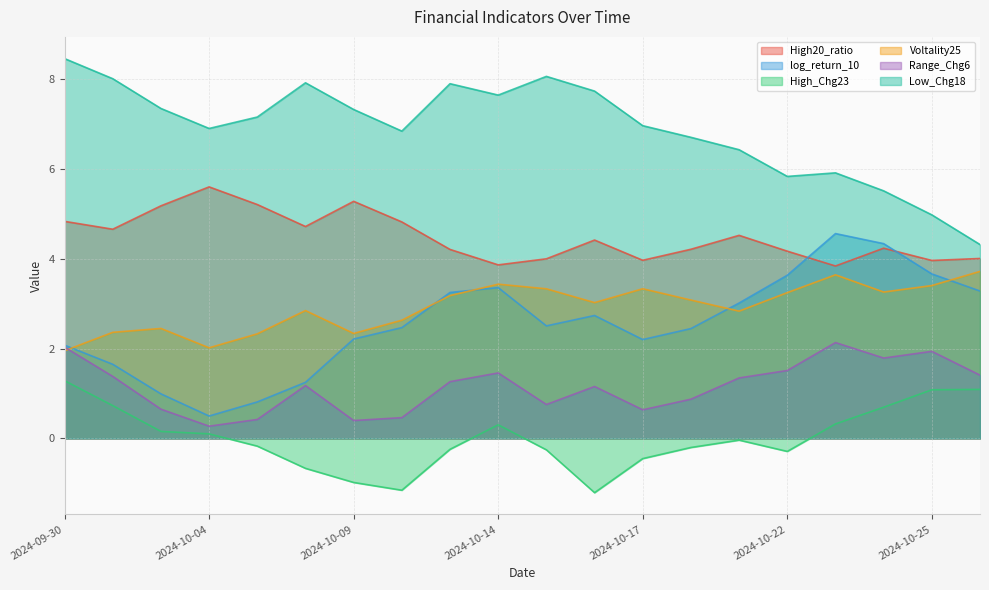

Is the value of Range_Chg6 at 2024-10-01 greater than the value of Voltality25 at 2024-10-11?

No